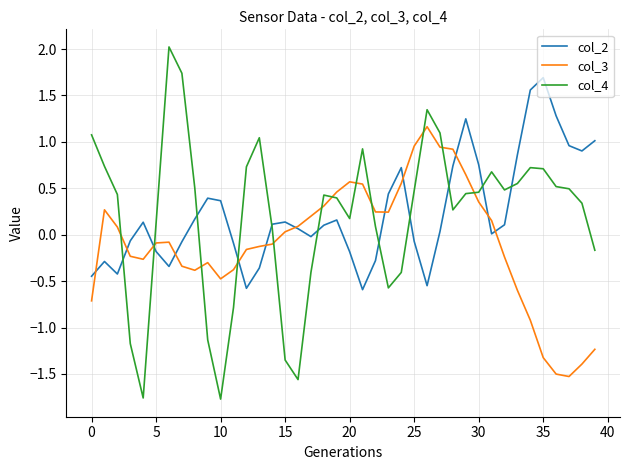

True or false: col_2 and col_4 intersect in this chart.

True